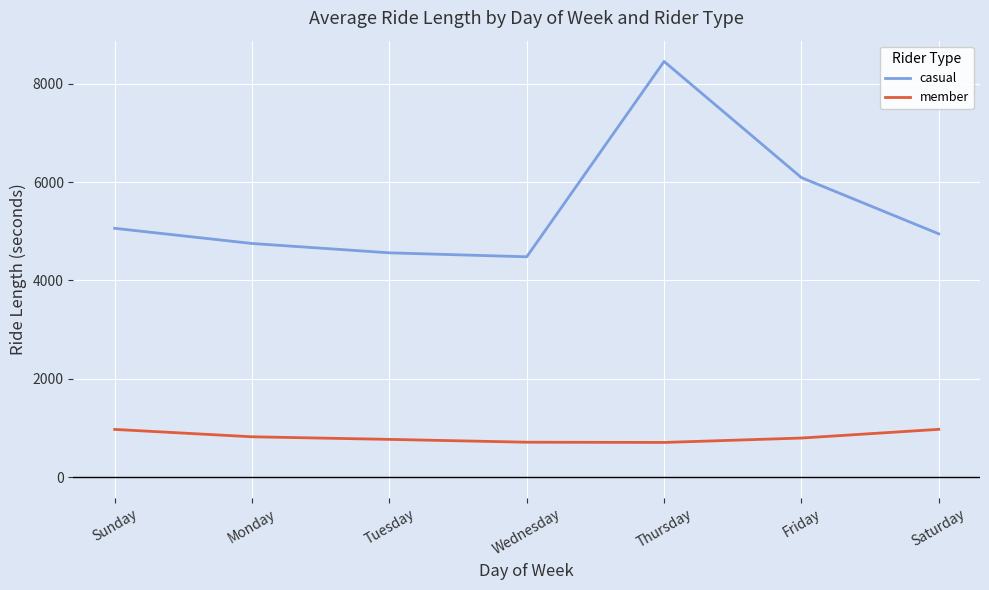

Which label corresponds to the largest value in the chart?

Thursday